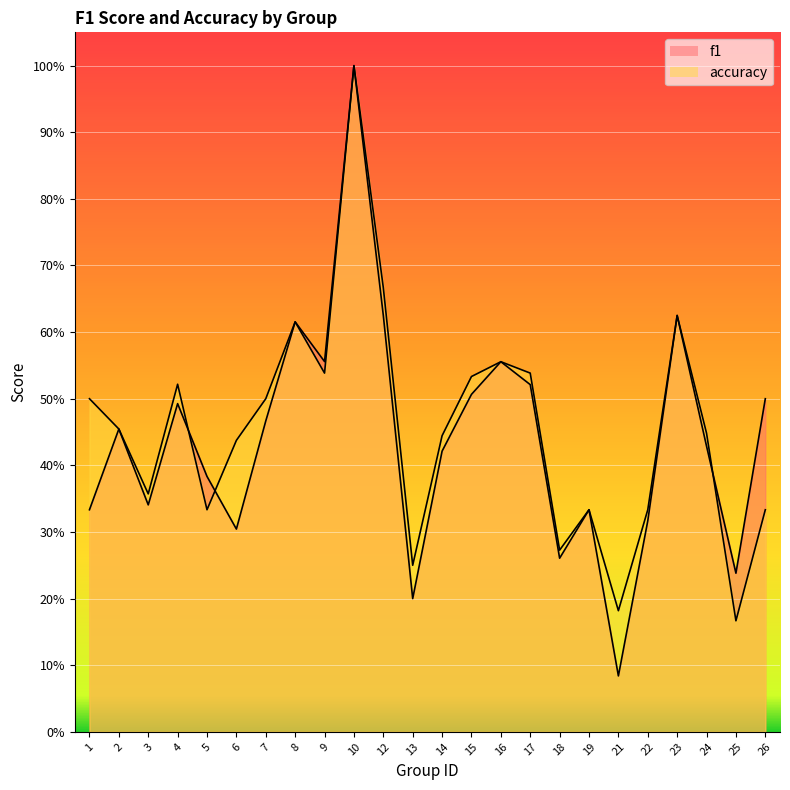

What is the approximate value of f1 at 26?

0.5